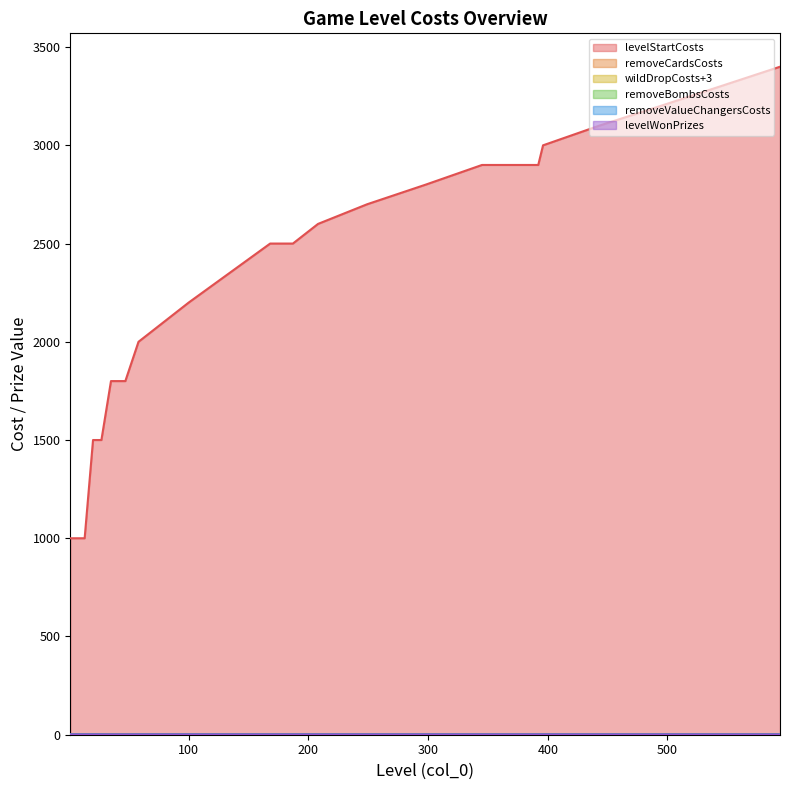

True or false: levelWonPrizes and removeCardsCosts cross at least once.

False